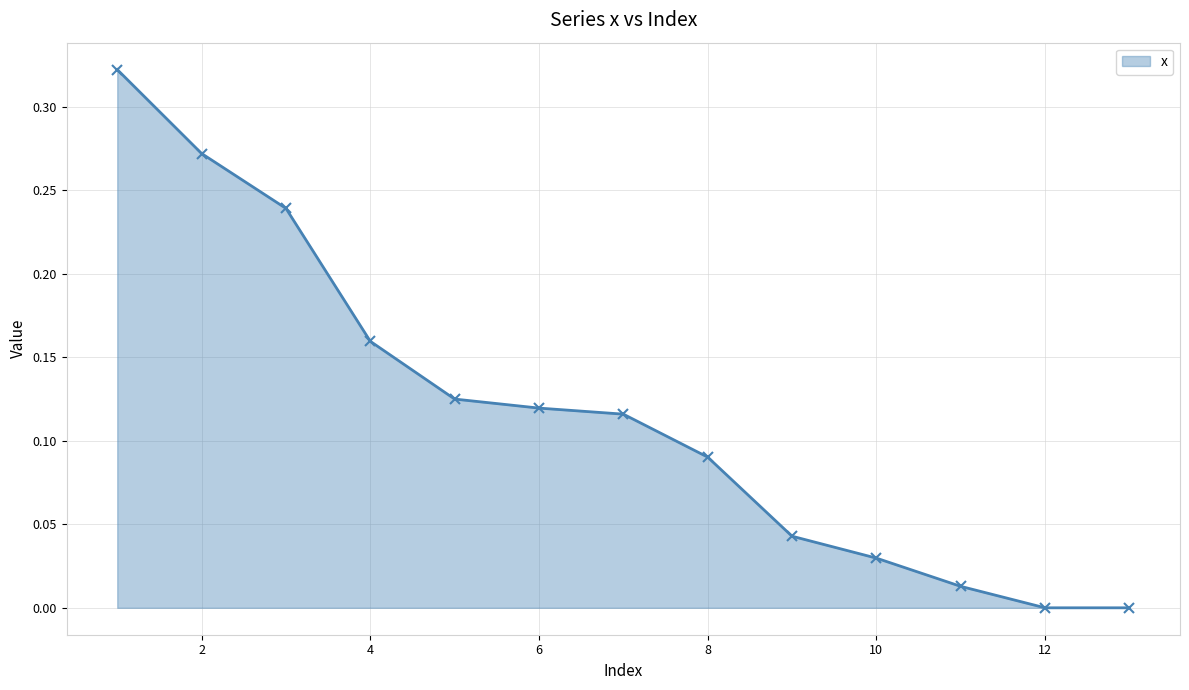

True or false: there are more than 2 points higher than both neighbors.

False